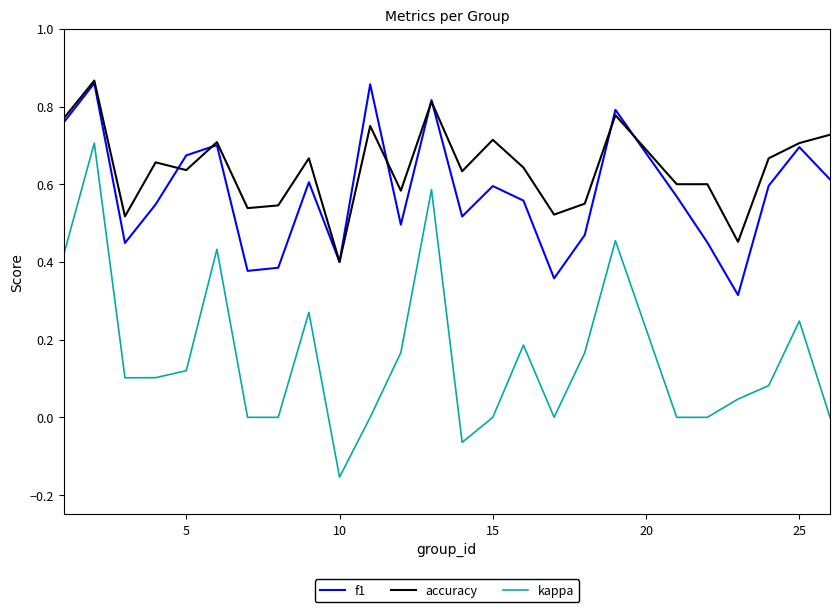

True or false: f1 and kappa cross at least once.

False